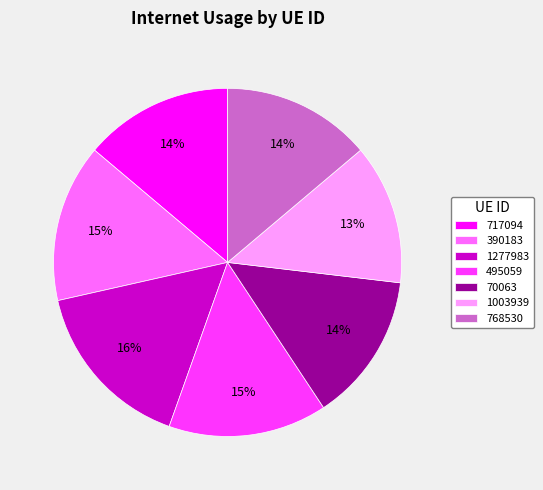

To the nearest percent, what is the difference between the largest and smallest slice percentages?

3%